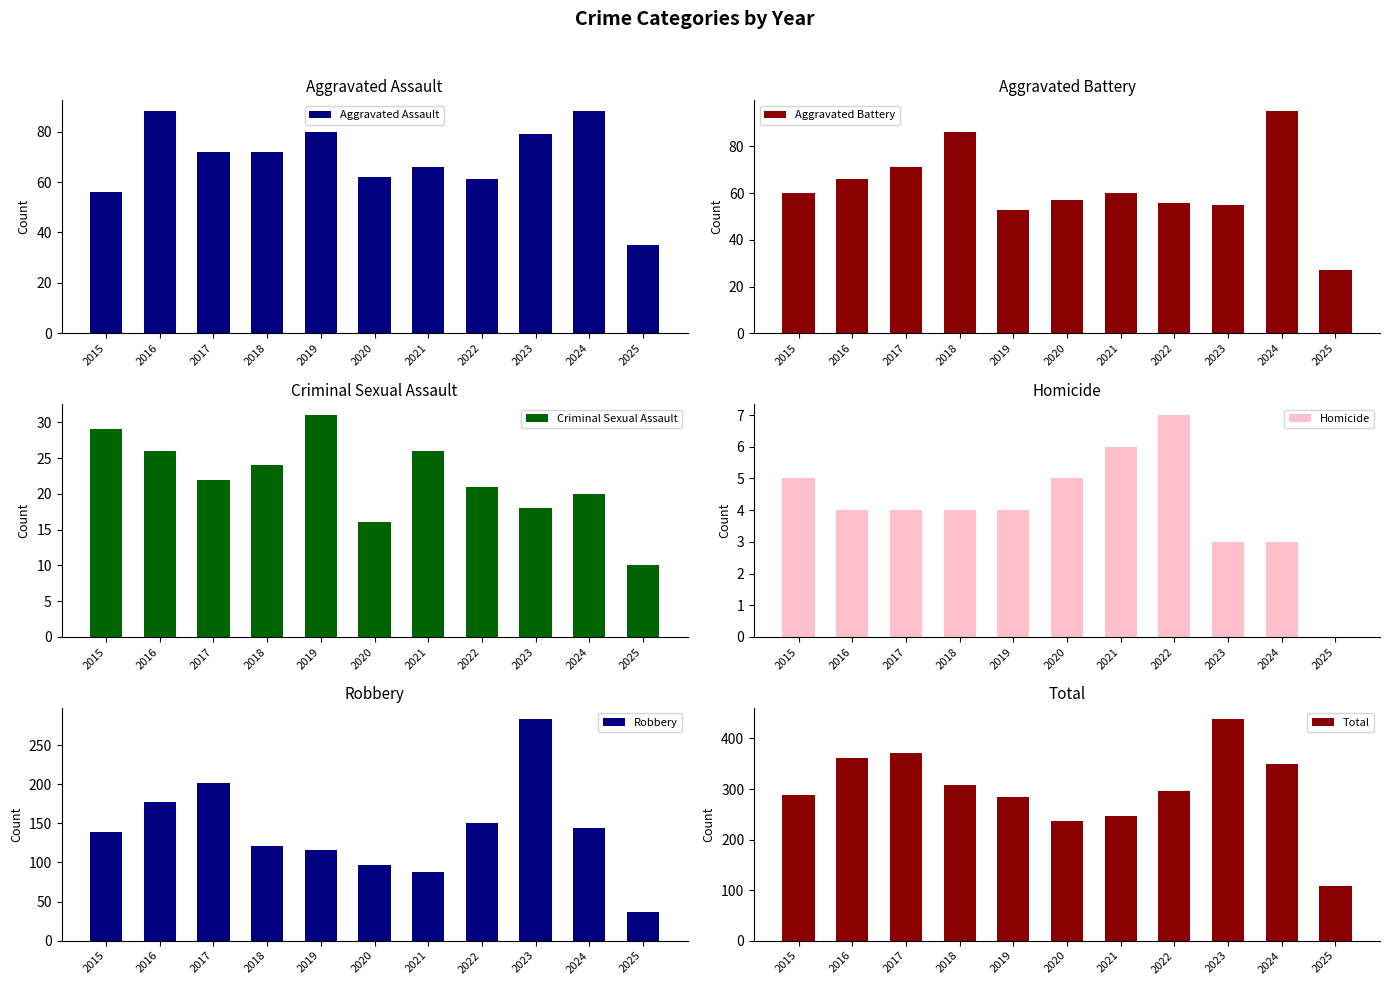

Reading left to right, transcribe all the data shown in this chart.

Aggravated Assault: 56	88	72	72	80	62	66	61	79	88	35
Aggravated Battery: 60	66	71	86	53	57	60	56	55	95	27
Criminal Sexual Assault: 29	26	22	24	31	16	26	21	18	20	10
Homicide: 5	4	4	4	4	5	6	7	3	3	0
Robbery: 139	178	202	121	116	97	88	151	284	144	36
Total: 289	362	371	307	284	237	246	296	439	350	108